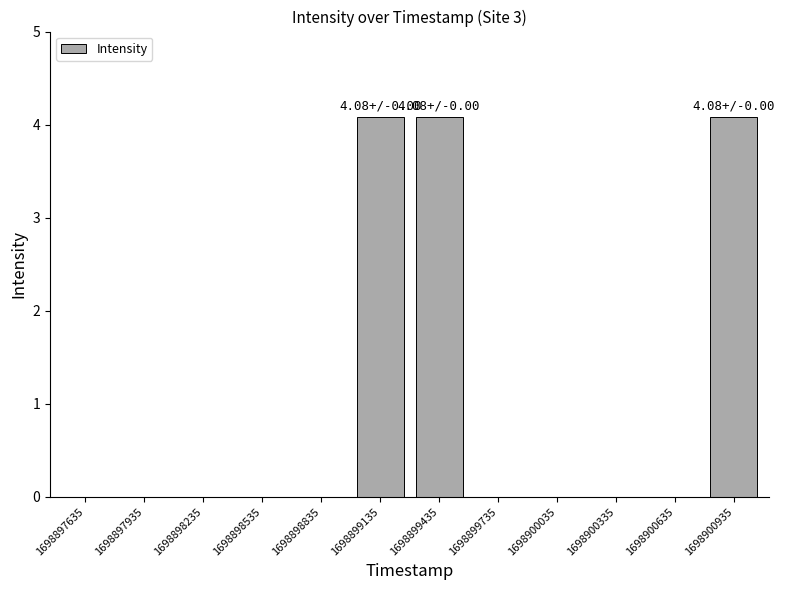

Which has a higher value, 1698899435 or 1698897935?

1698899435